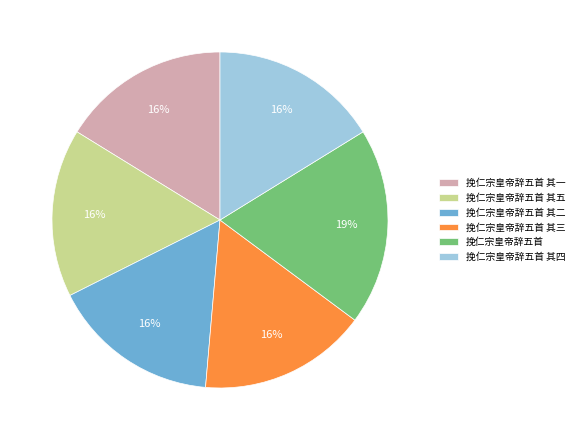

Does any single category account for the majority?

No